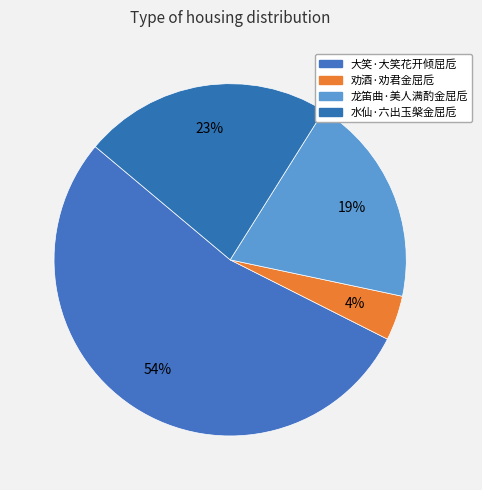

How many slices are in this pie chart?

4